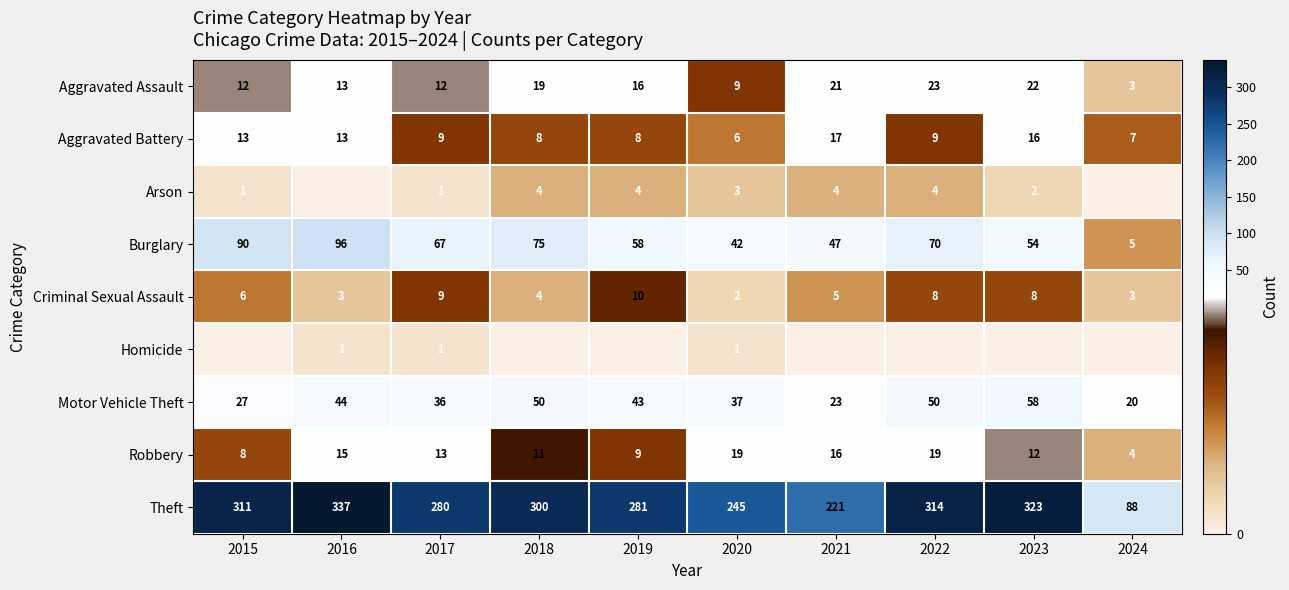

What is the total value across all series at 2020?

364